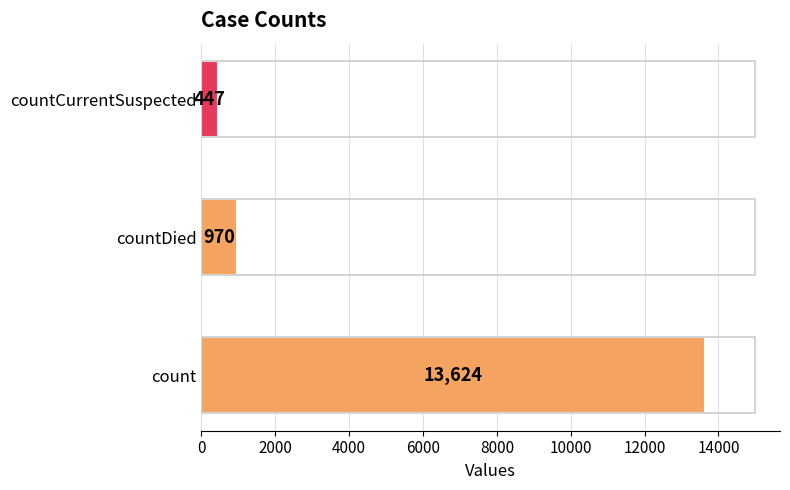

Reading top to bottom, extract all data points from this chart.

447	970	13624